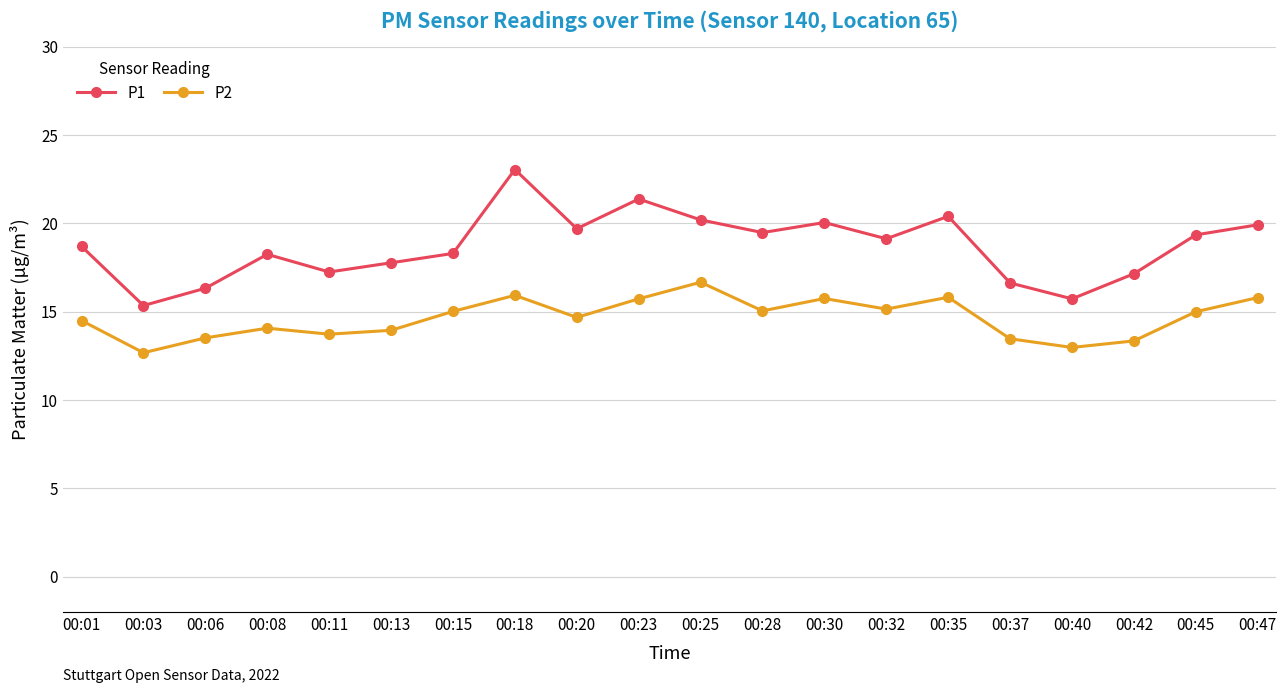

What is the difference between the P2 values at 00:06 and 00:28?

1.5